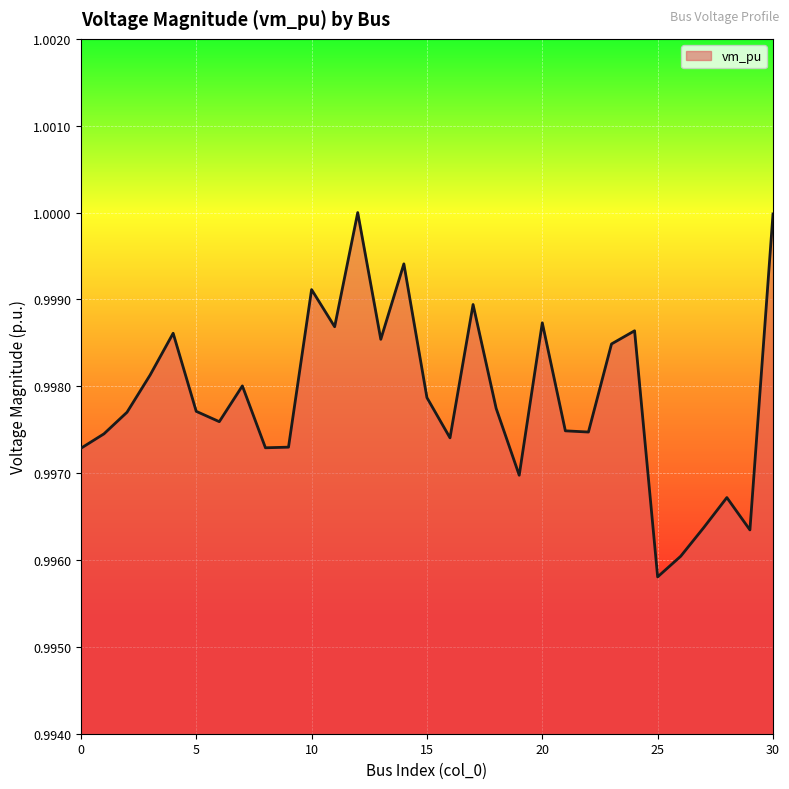

How many lines are shown in the chart?

1